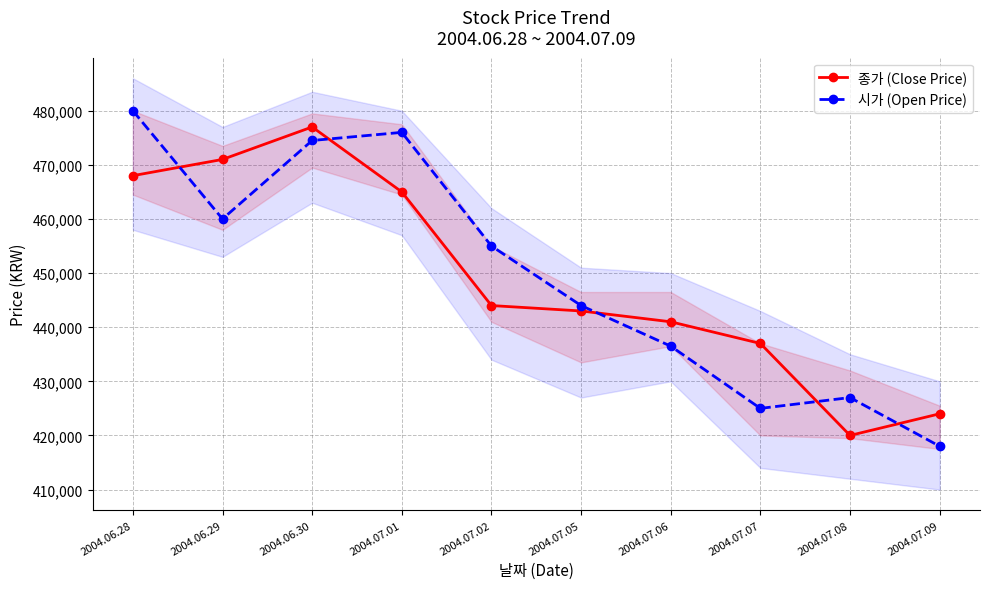

True or false: 종가 (Close Price) has more than 1 points higher than both neighbors.

False